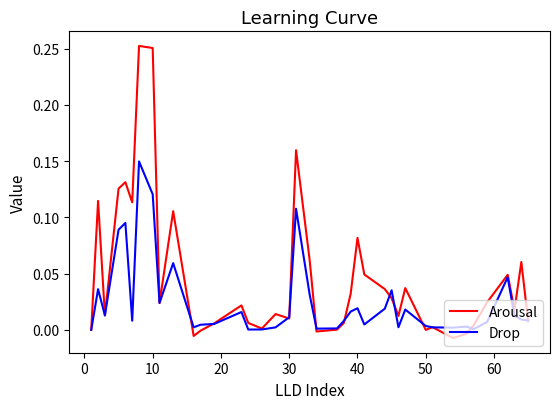

List the series in order of their peak value, lowest first.

Drop, Arousal